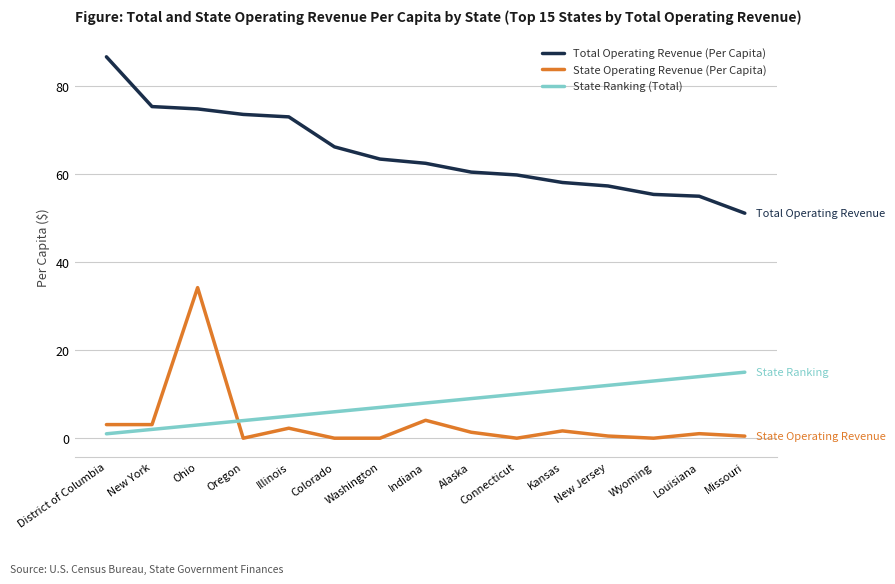

Rank the series by their maximum value, from lowest to highest.

State Ranking (Total), State Operating Revenue (Per Capita), Total Operating Revenue (Per Capita)